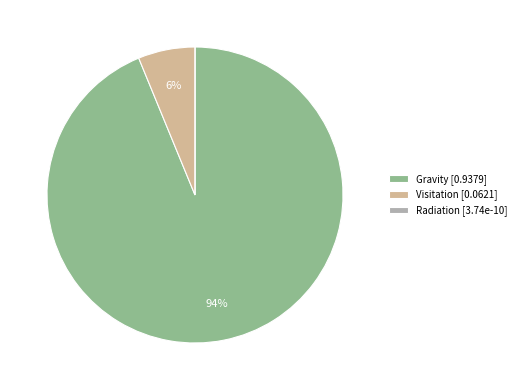

Between Visitation [0.0621] and Gravity [0.9379], which is larger?

Gravity [0.9379]